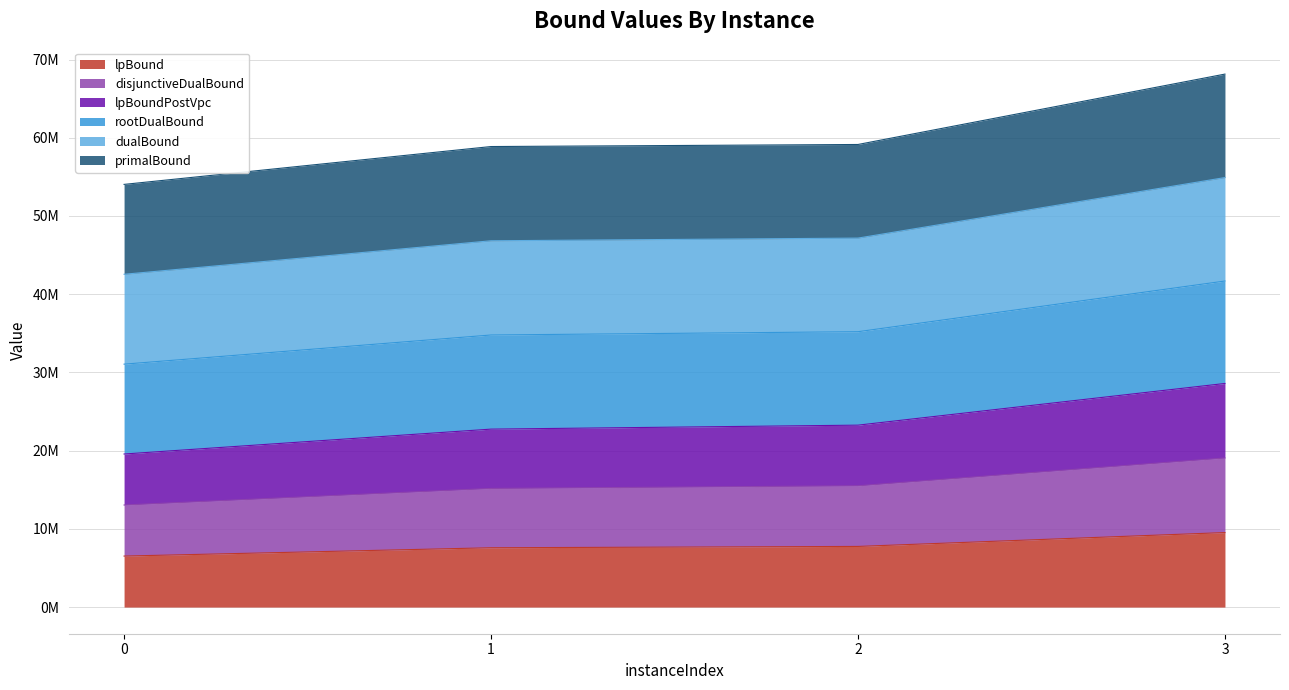

What is the average value of the lpBound series?

7845203.9